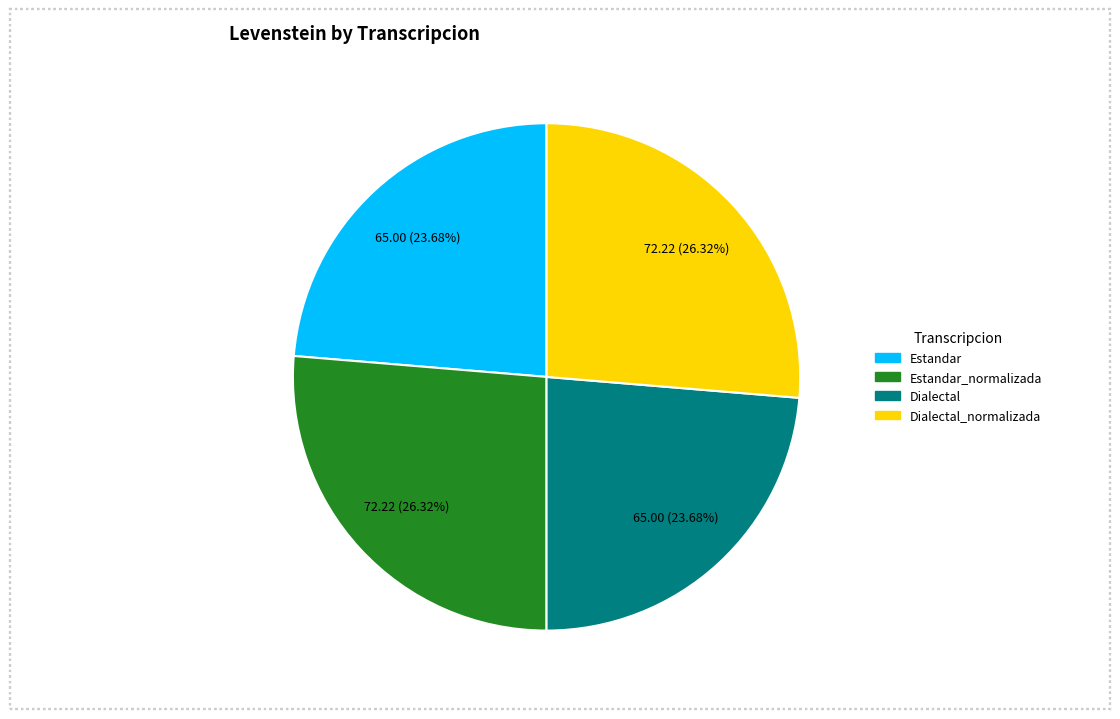

Does any single category account for the majority?

No